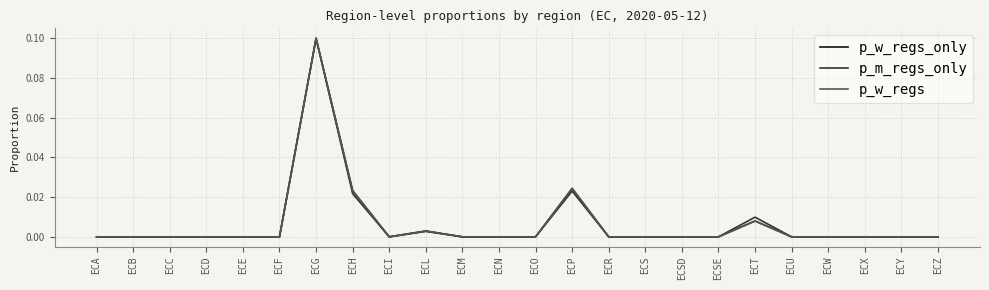

Does the chart display data point markers on the line(s)?

No